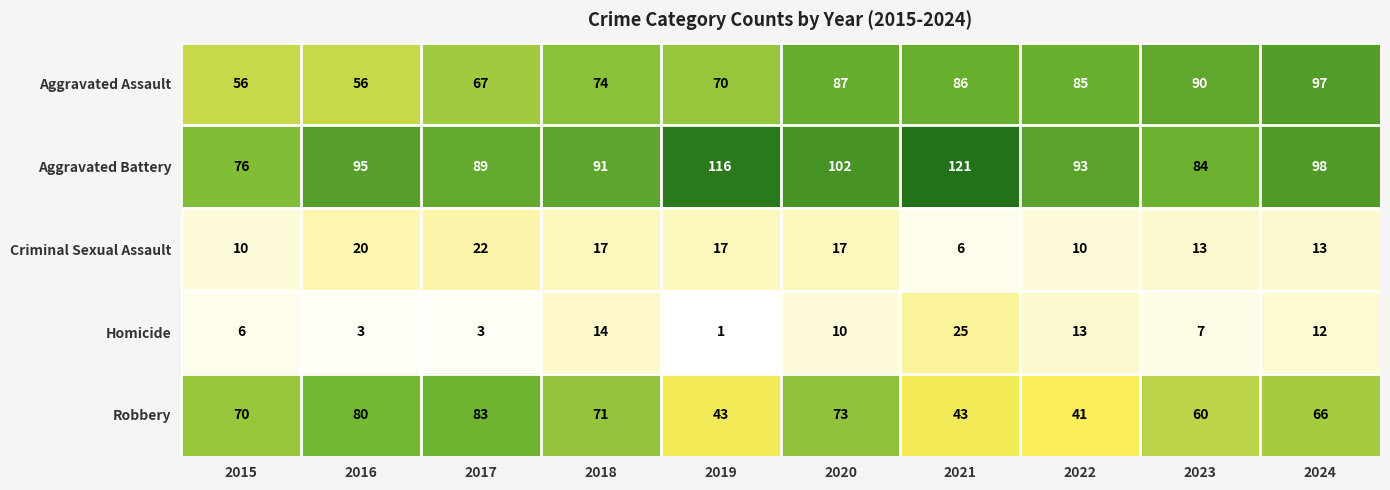

The value of Aggravated Assault at 2016 is 22. True or false?

False